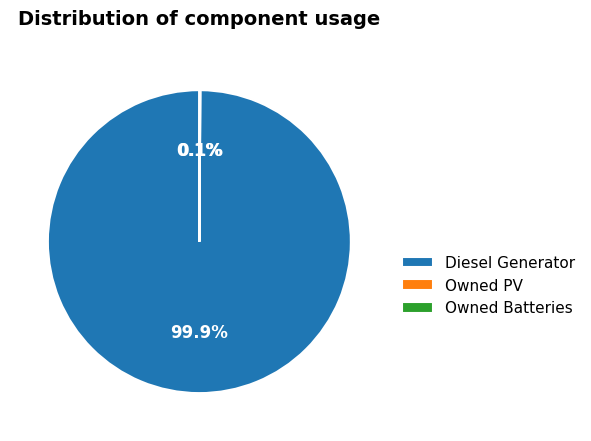

To the nearest percent, what is the average slice percentage?

33%